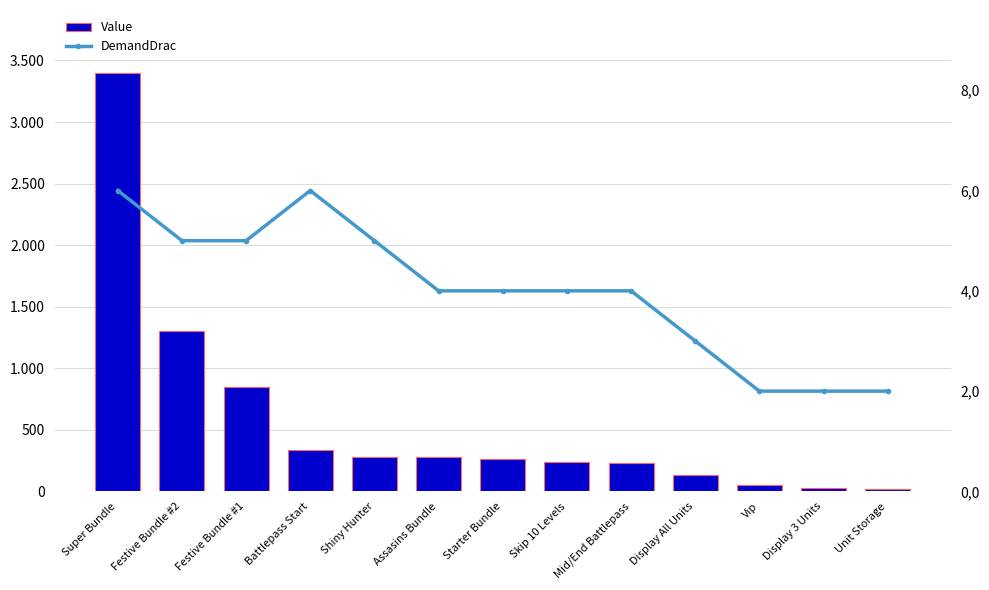

At which category is the sum across all series the highest?

Super Bundle